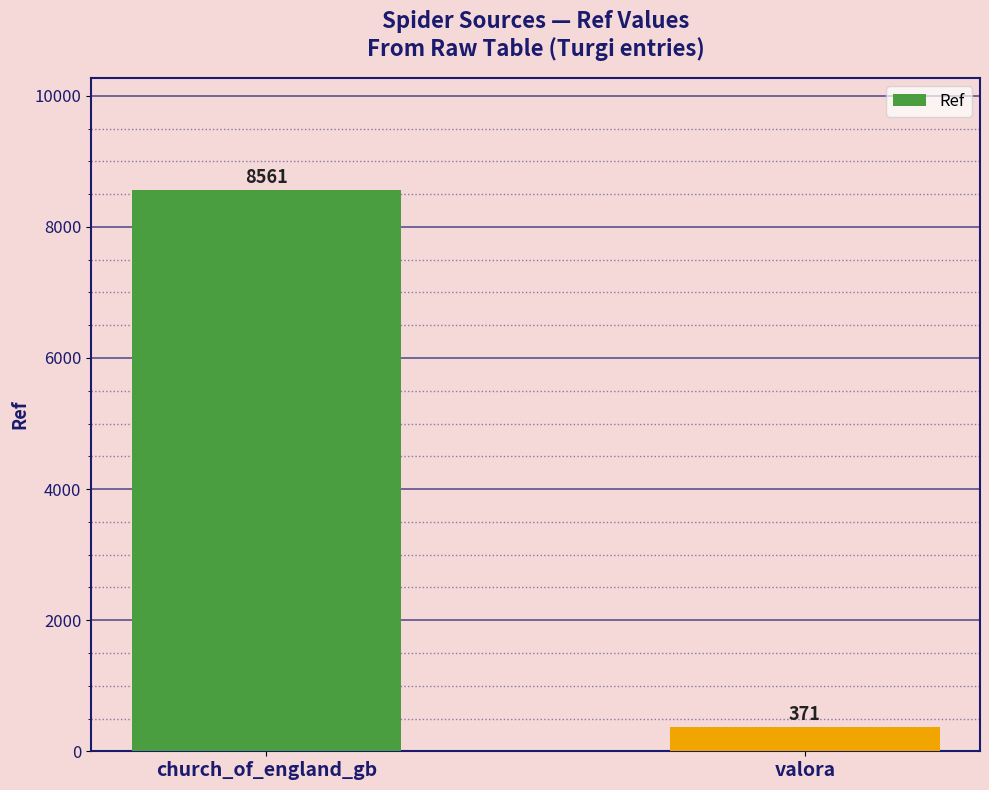

How many values are below 8561?

1